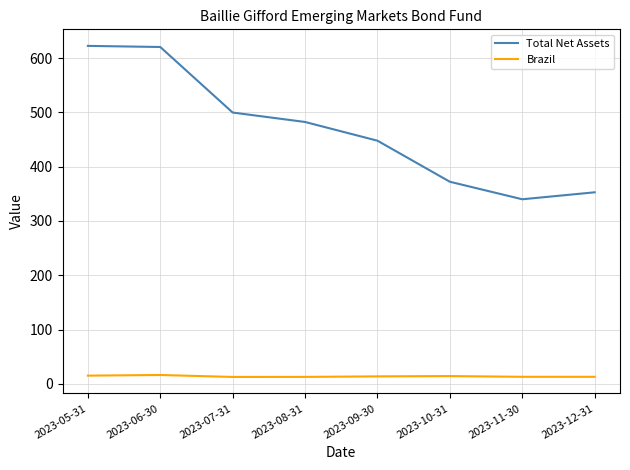

Is the value of Brazil at 2023-12-31 greater than the value of Total Net Assets at 2023-06-30?

No